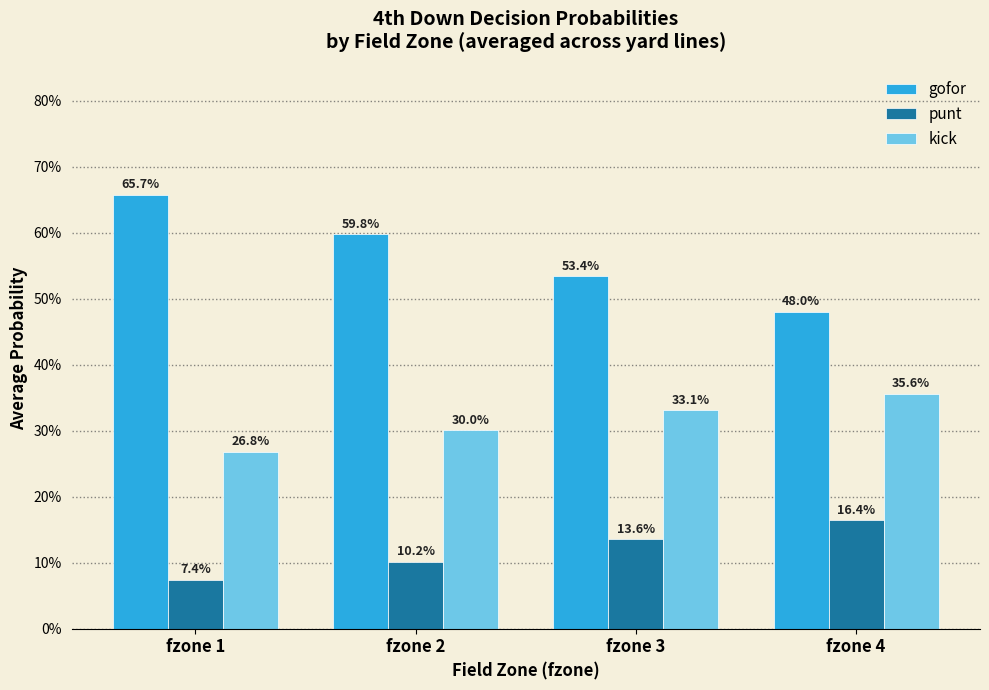

What are all the series names shown in the legend?

gofor, punt, kick